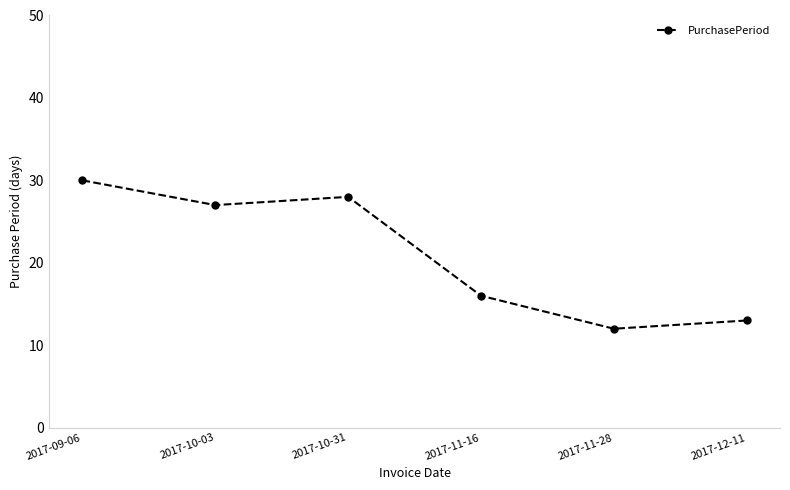

What is the value of the 5th point from the left?

12